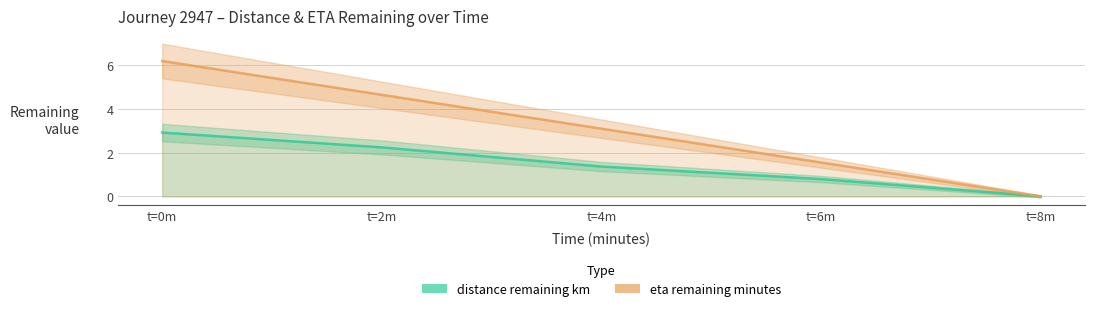

Where is distance remaining km nearest to the value 1?

t=6m